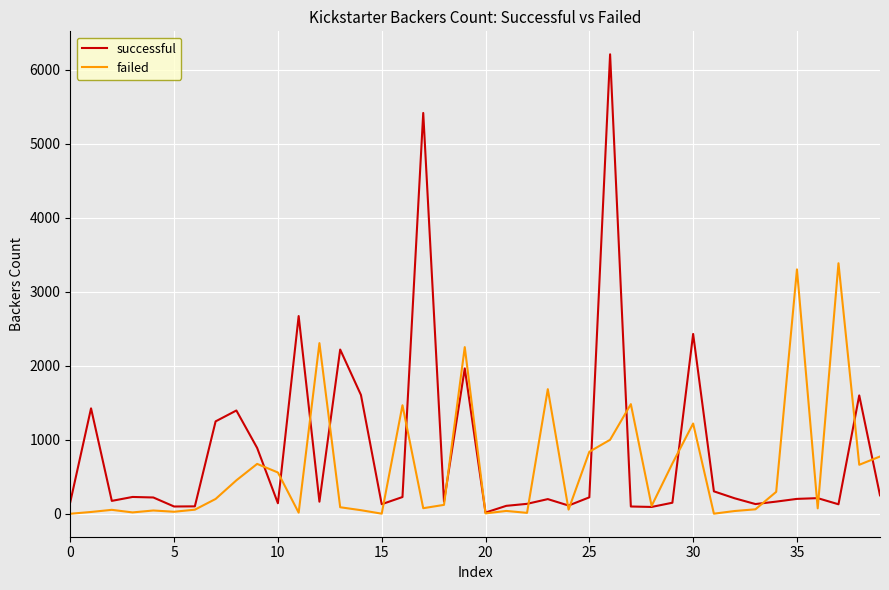

Rank the series by their maximum value, from lowest to highest.

failed, successful